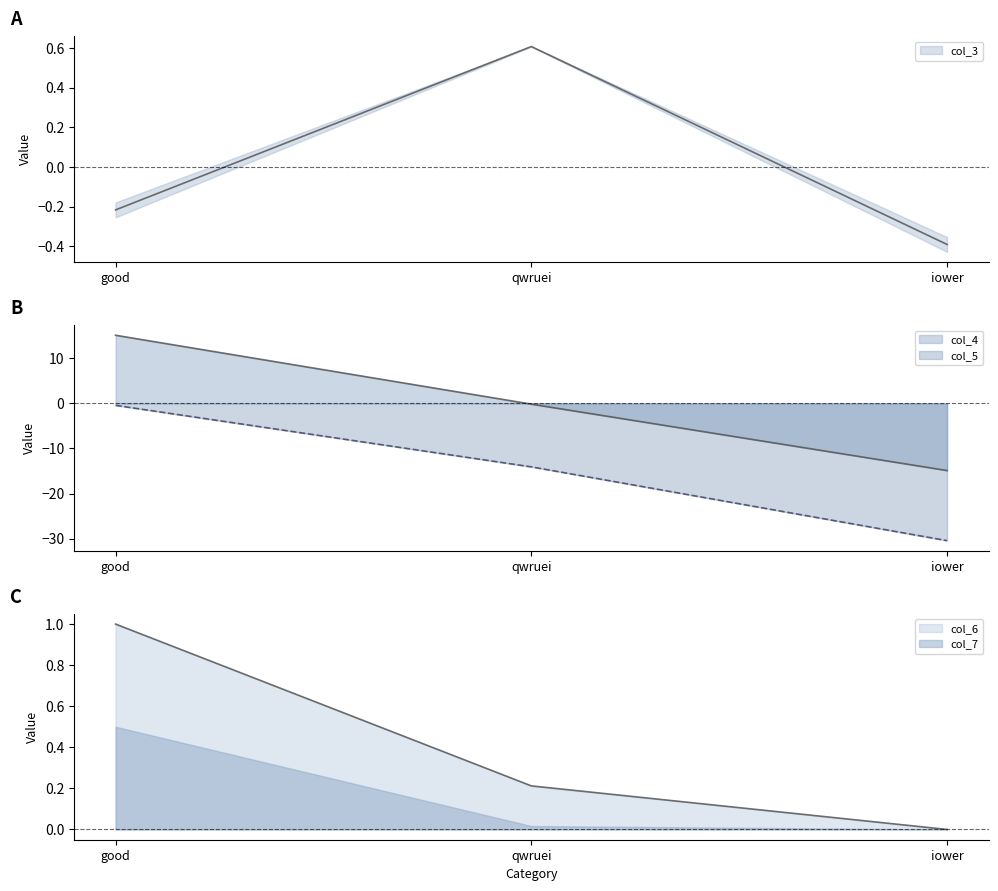

Which series has the largest total across all categories?

col_6